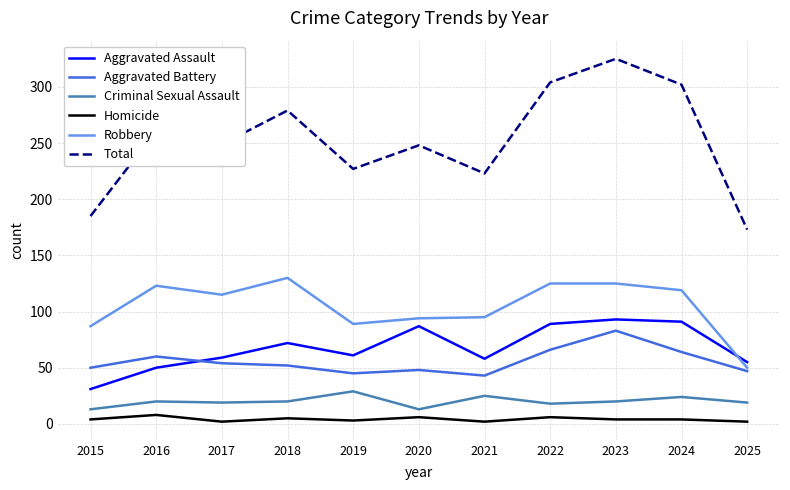

What is the difference between the Aggravated Assault values at 2015 and 2021?

27